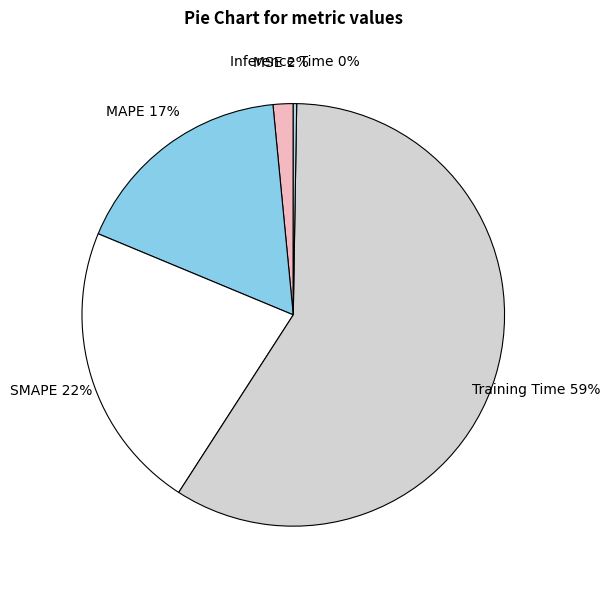

True or false: MAPE accounts for 17% of the total.

True